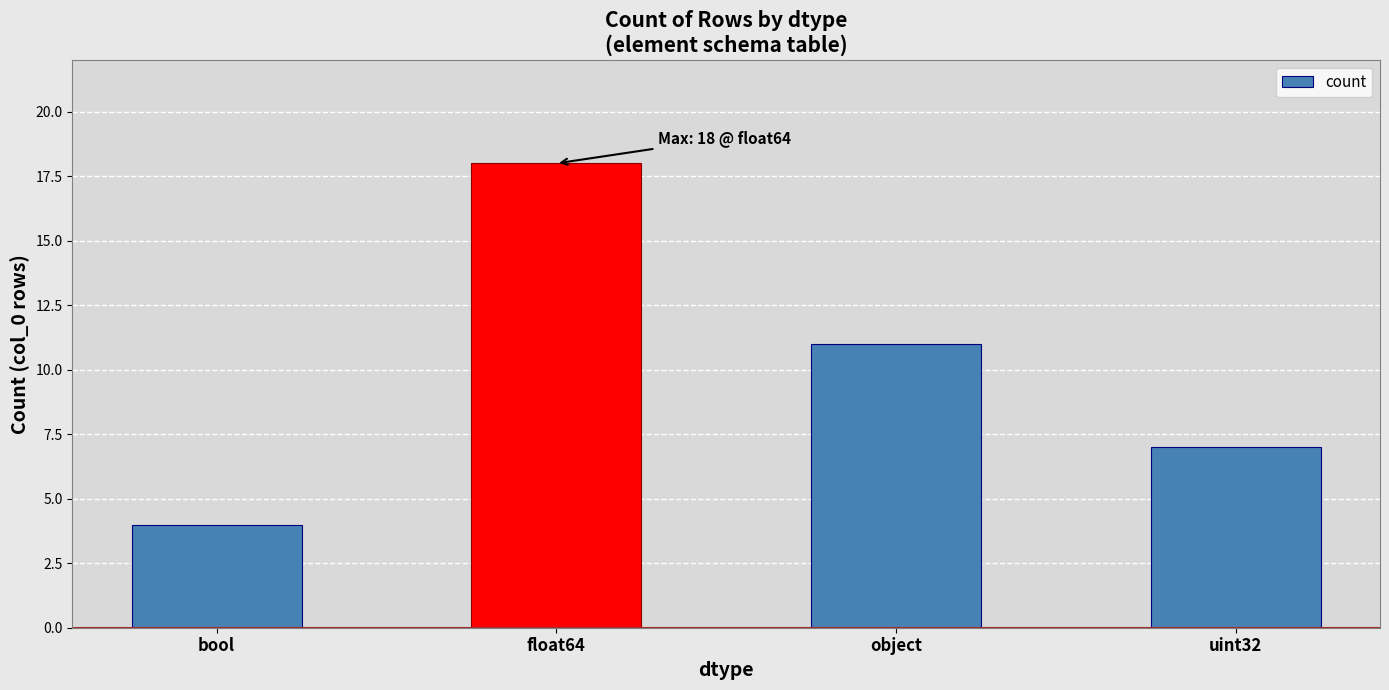

How many categories are shown in the chart?

4